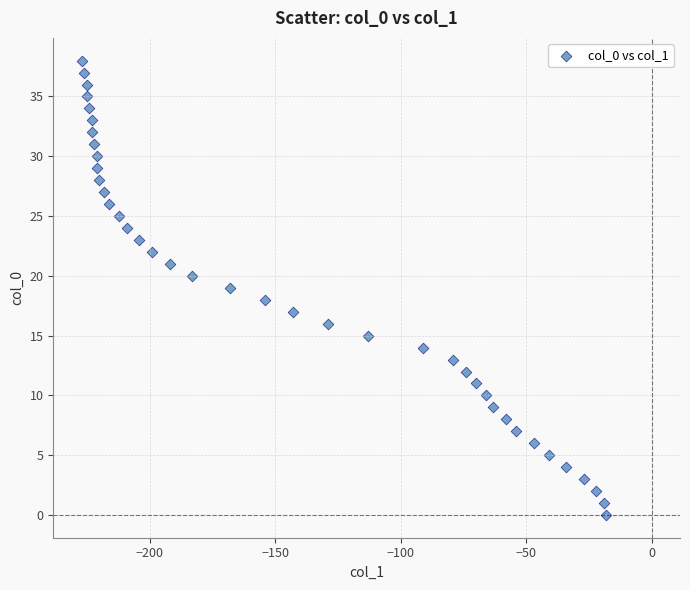

What is the range of X values (max minus min)?

209